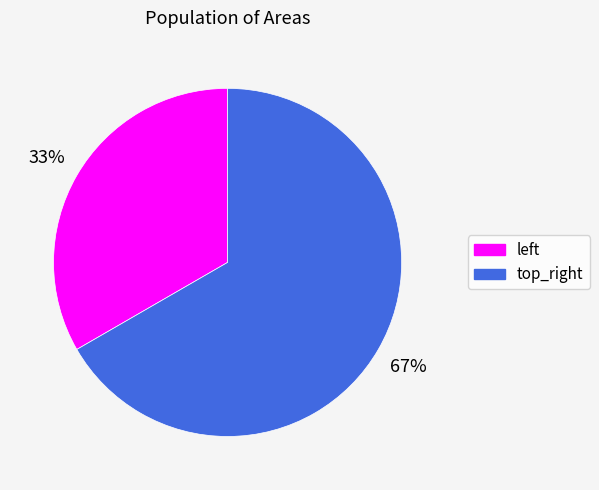

Rank the categories by value from lowest to highest.

left, top_right